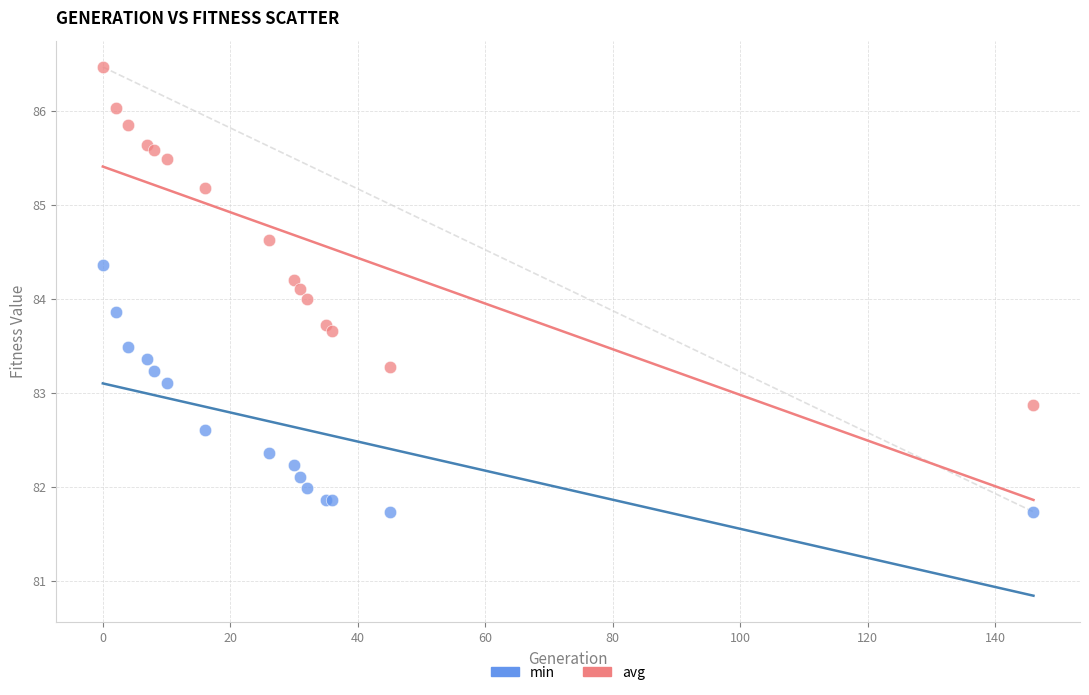

Which series has the largest Y range (max minus min)?

avg